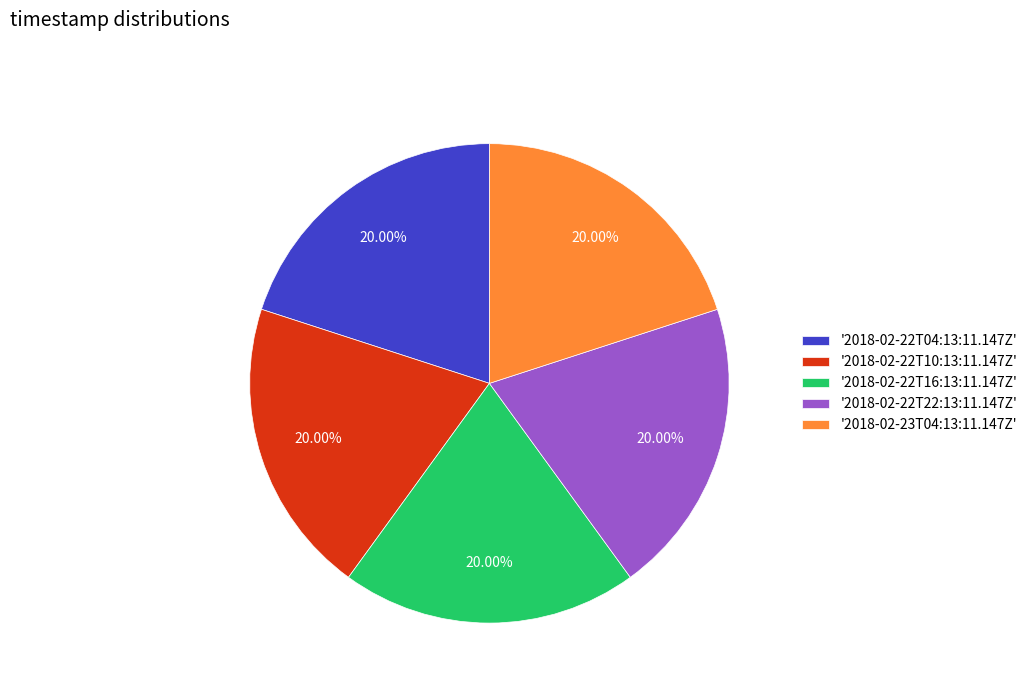

Does '2018-02-23T04:13:11.147Z' represent more than half of the total?

No